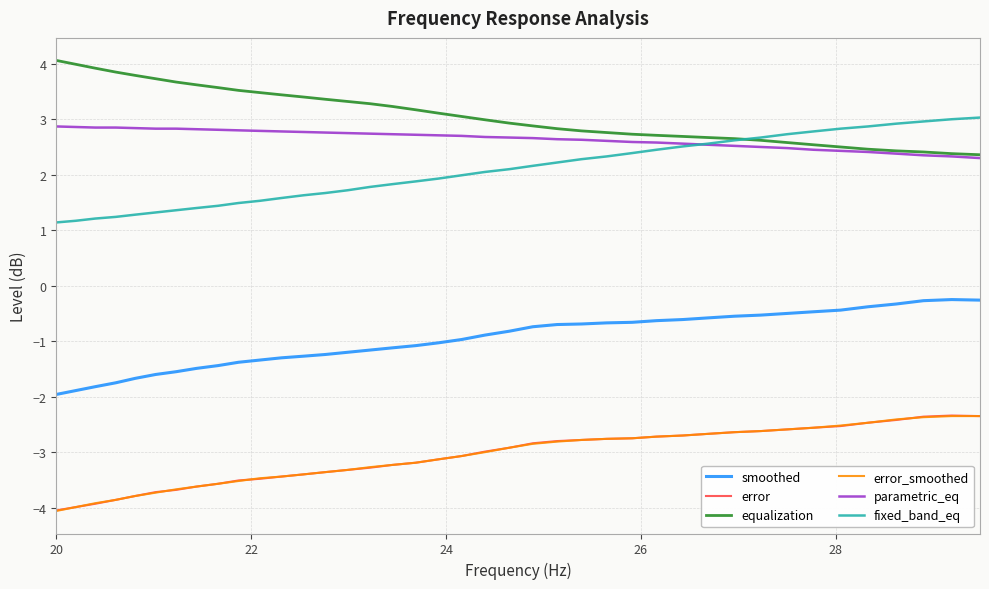

How many distinct data groups are displayed?

6